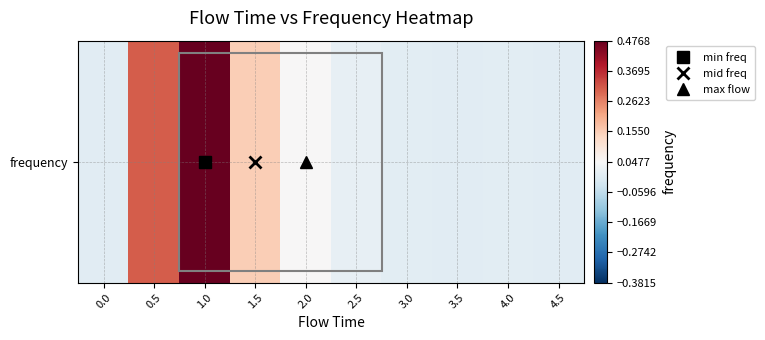

True or false: the data shows 0.0 at 2.5.

True